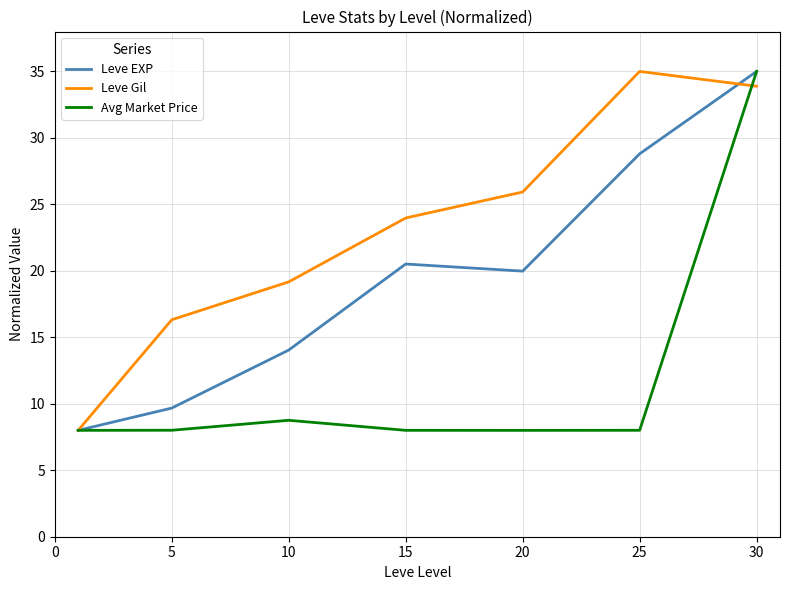

Which series has the largest total across all categories?

Leve Gil